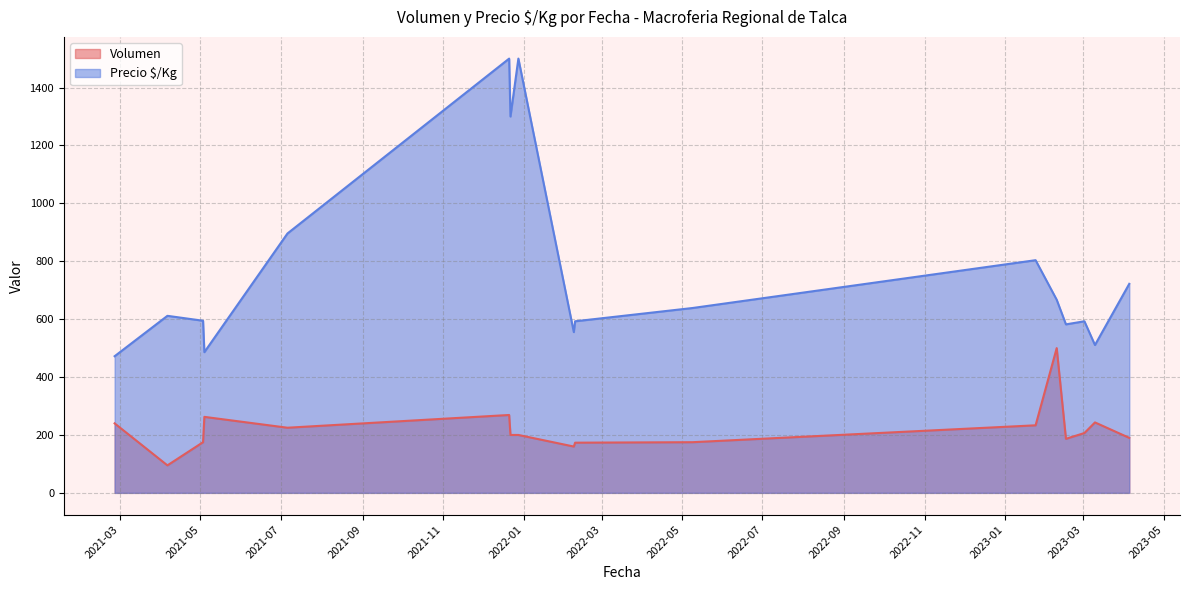

Which series has the largest total across all categories?

Precio $/Kg